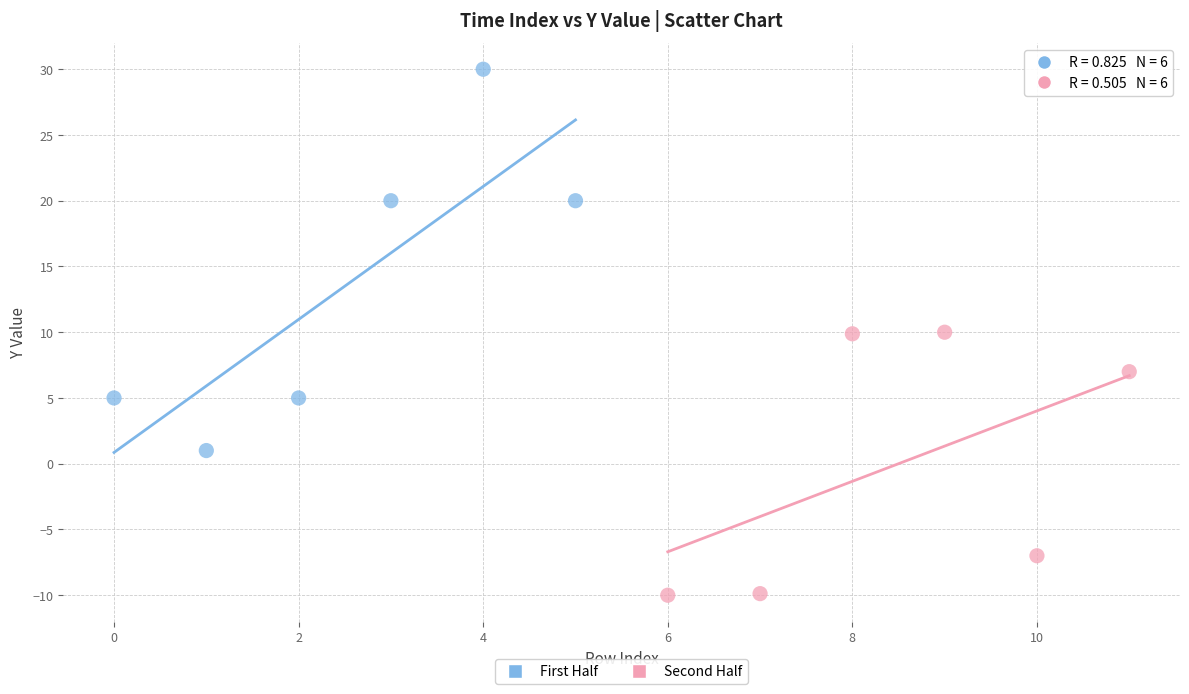

Which series contains the highest Y value?

First Half